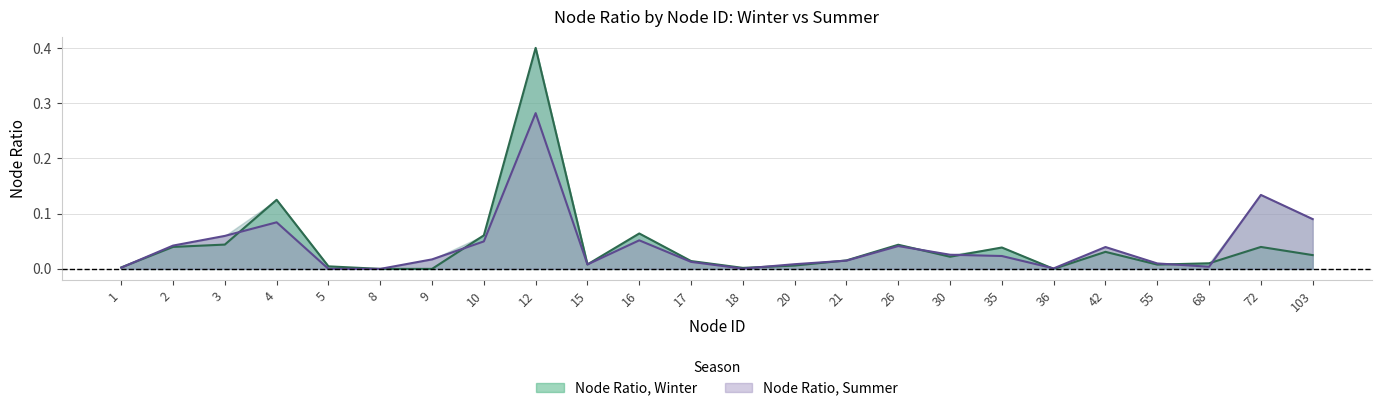

Reading left to right, list all the values displayed in this chart.

Node Ratio, Winter: 0.0	0.0	0.0	0.1	0.0	0.0	0.0	0.1	0.4	0.0	0.1	0.0	0.0	0.0	0.0	0.0	0.0	0.0	0.0	0.0	0.0	0.0	0.0	0.0
Node Ratio, Summer: 0.0	0.0	0.1	0.1	0.0	0.0	0.0	0.0	0.3	0.0	0.1	0.0	0.0	0.0	0.0	0.0	0.0	0.0	0.0	0.0	0.0	0.0	0.1	0.1